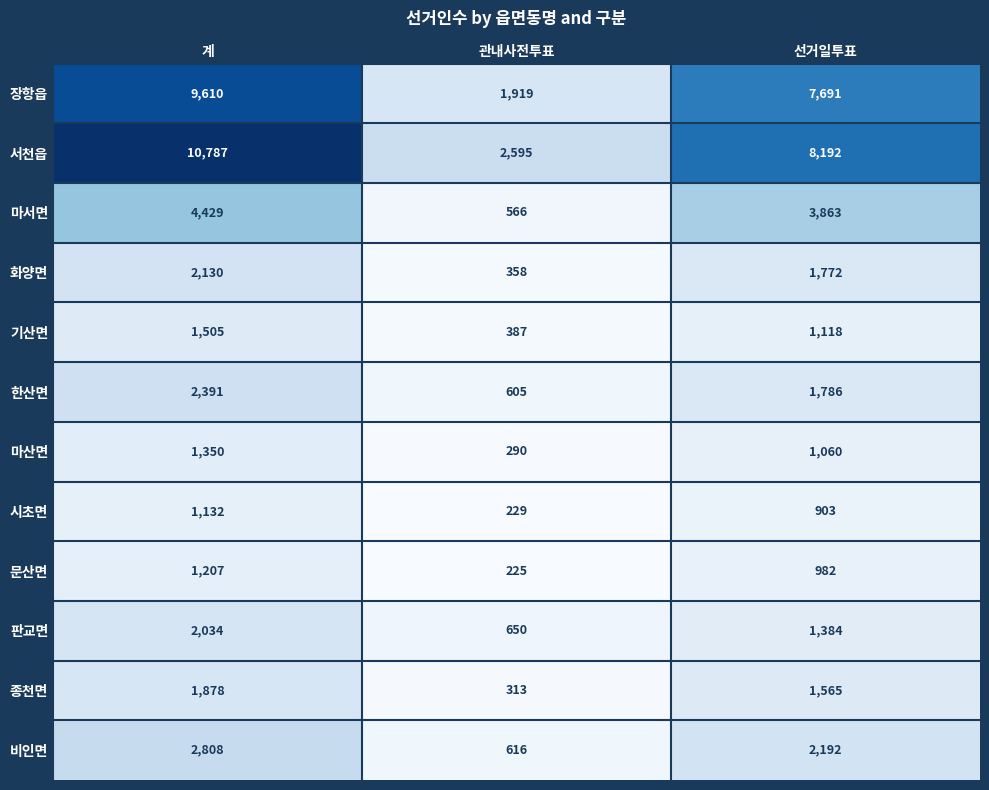

The 마산면 series shows 365 at 선거일투표. True or false?

False